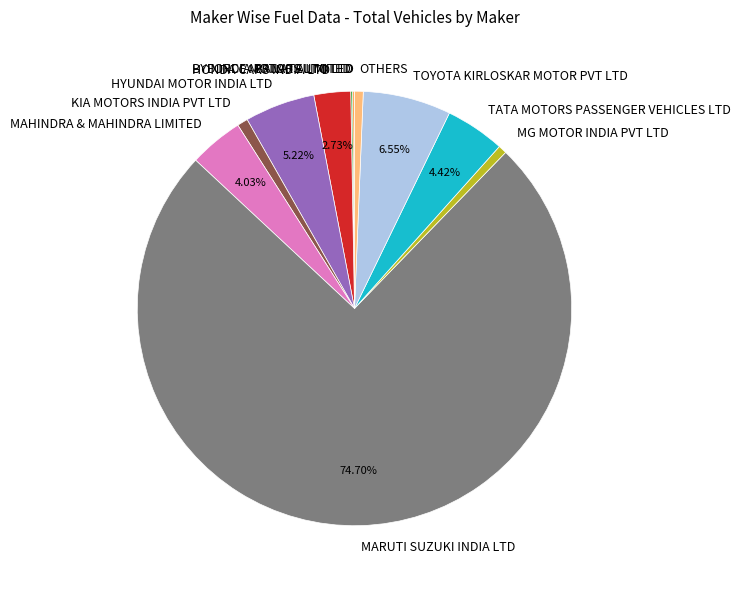

To the nearest percent, what percentage of the pie is MARUTI SUZUKI INDIA LTD?

75%